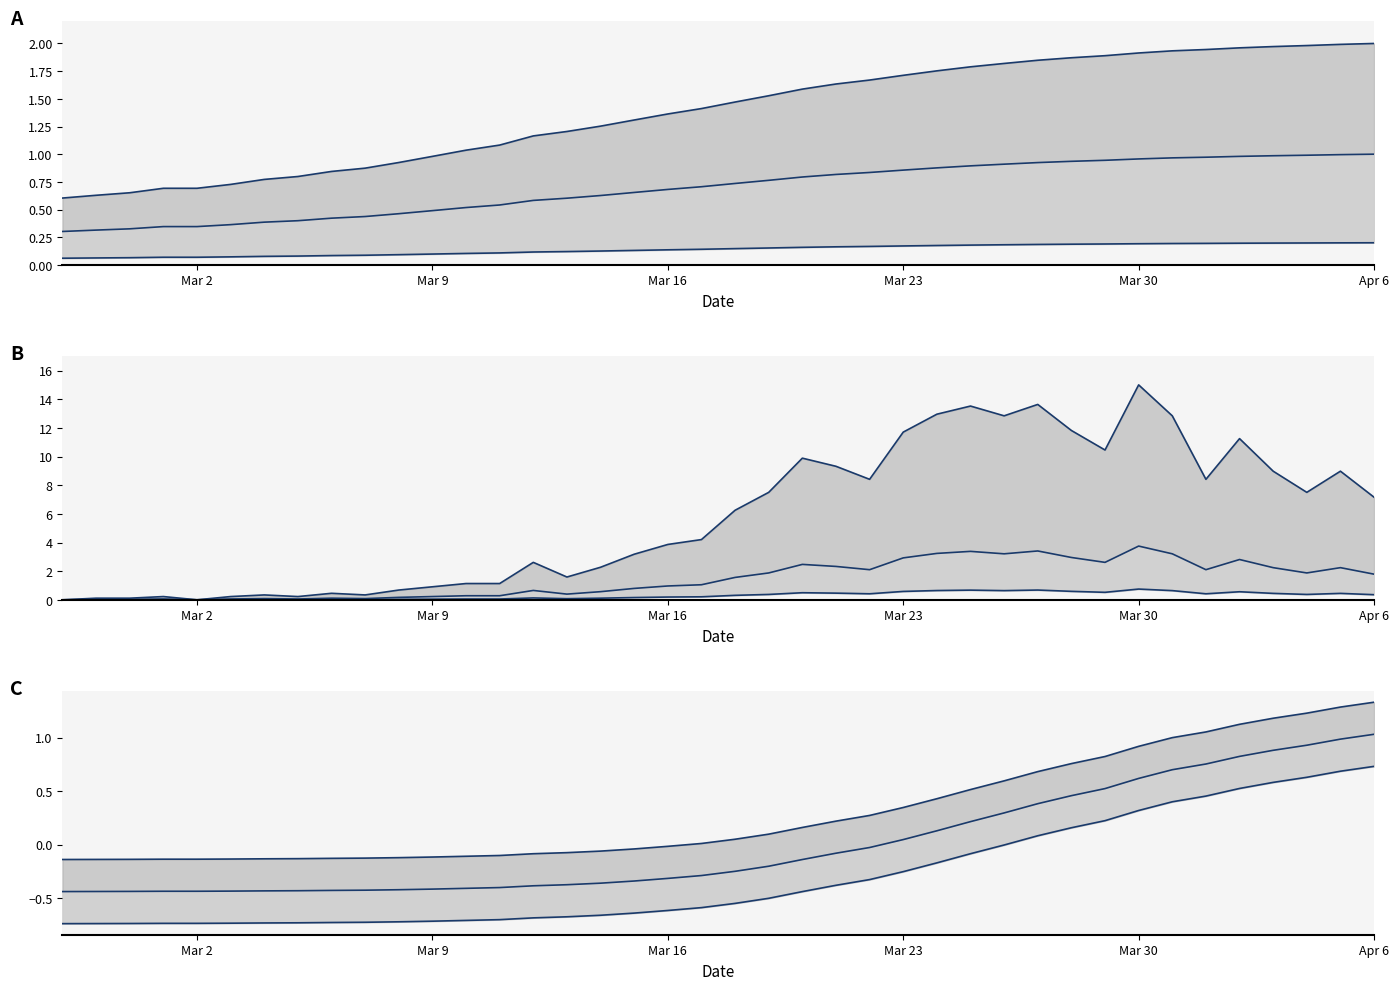

Does the chart display data point markers on the line(s)?

No